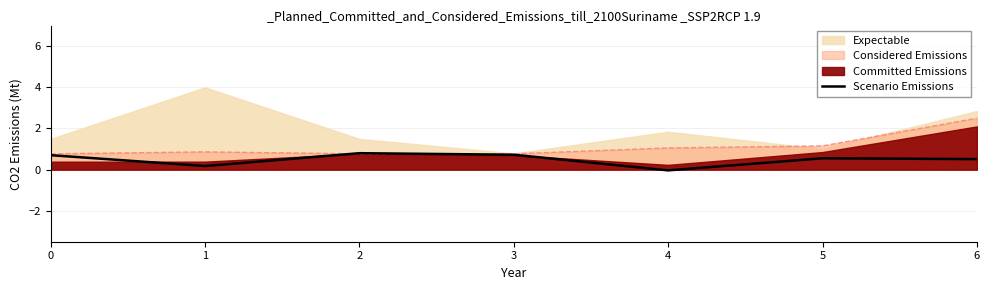

What is the sum of all values?

3.4